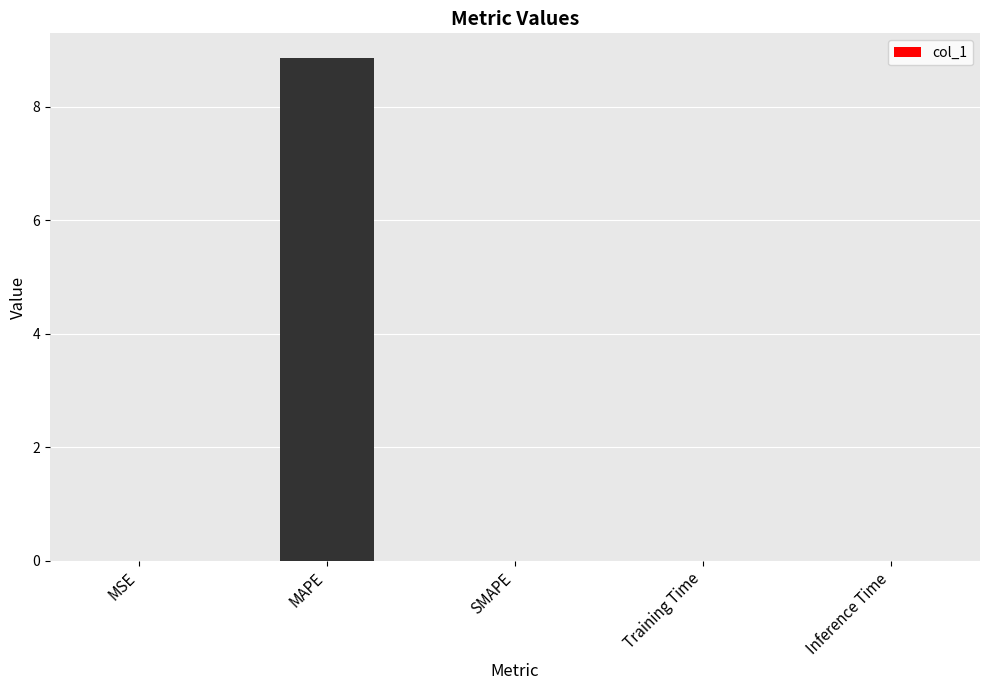

What is the greatest value displayed?

8.8